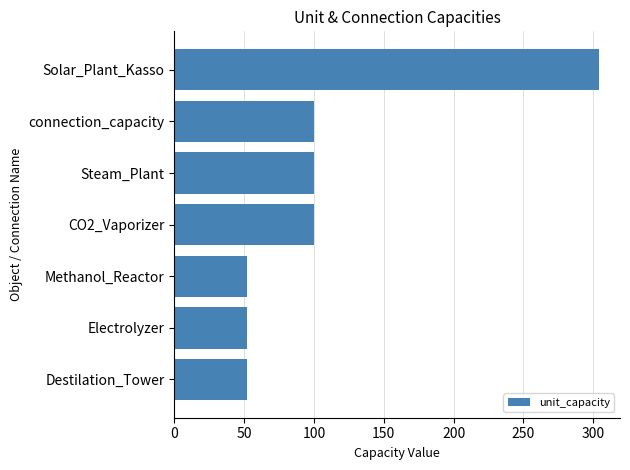

Reading bottom to top, transcribe all the data shown in this chart.

52	52	52	100	100	100	304